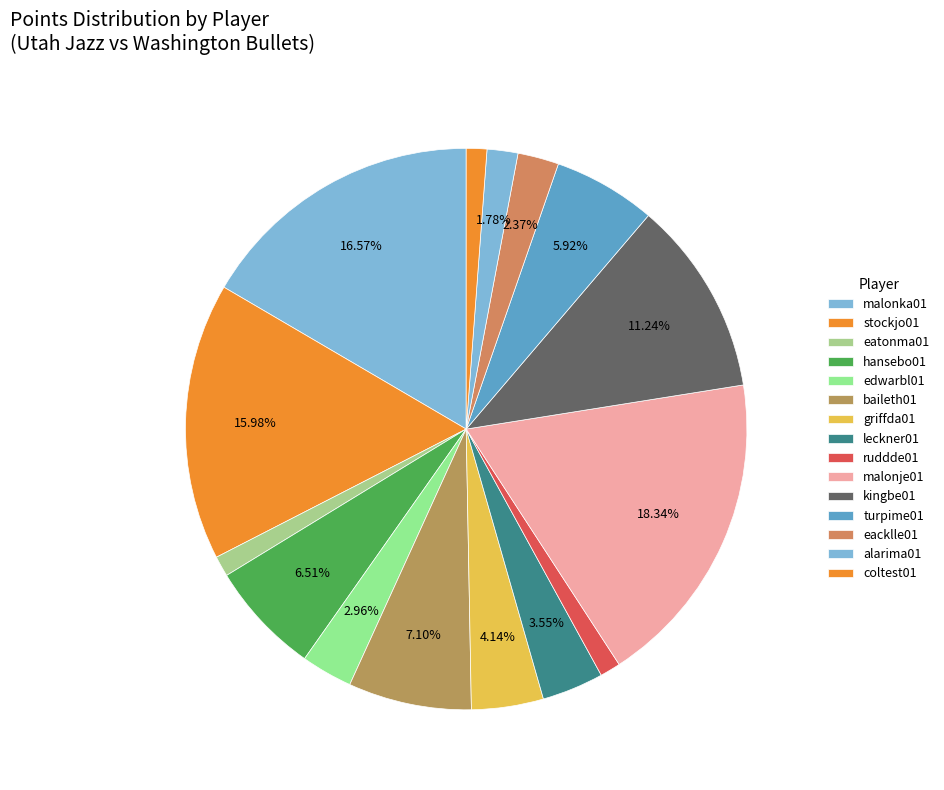

Combined, do hansebo01 and turpime01 account for over 50%?

No